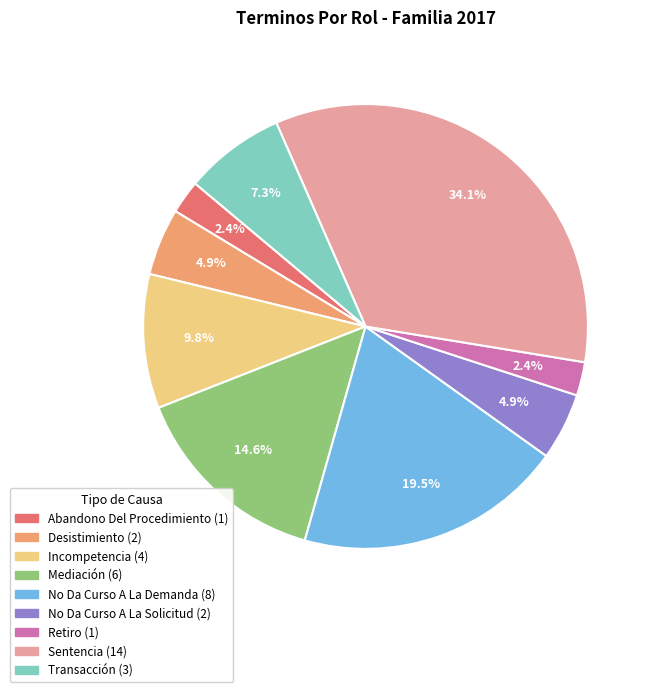

True or false: Mediación accounts for 15% of the total.

True